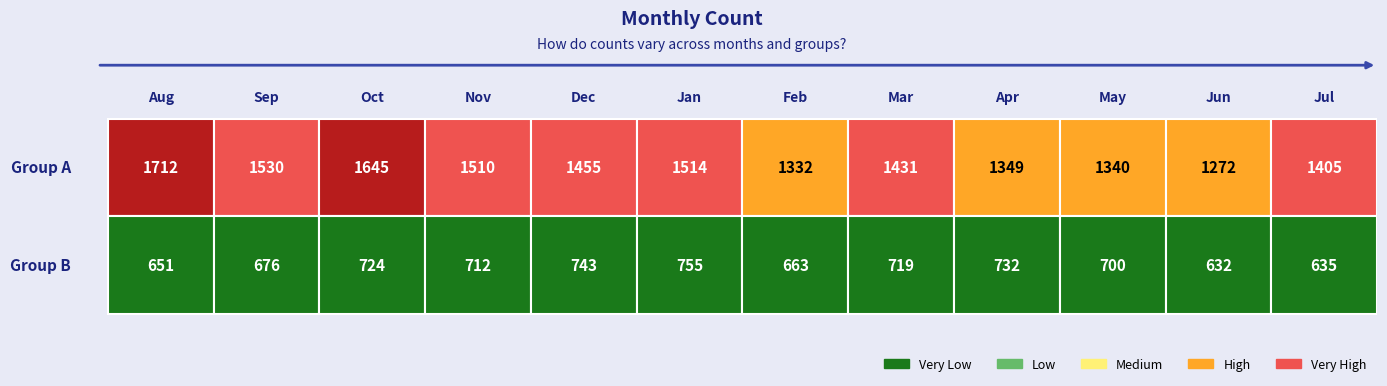

True or false: 10 has a value of 423 at 1.

False